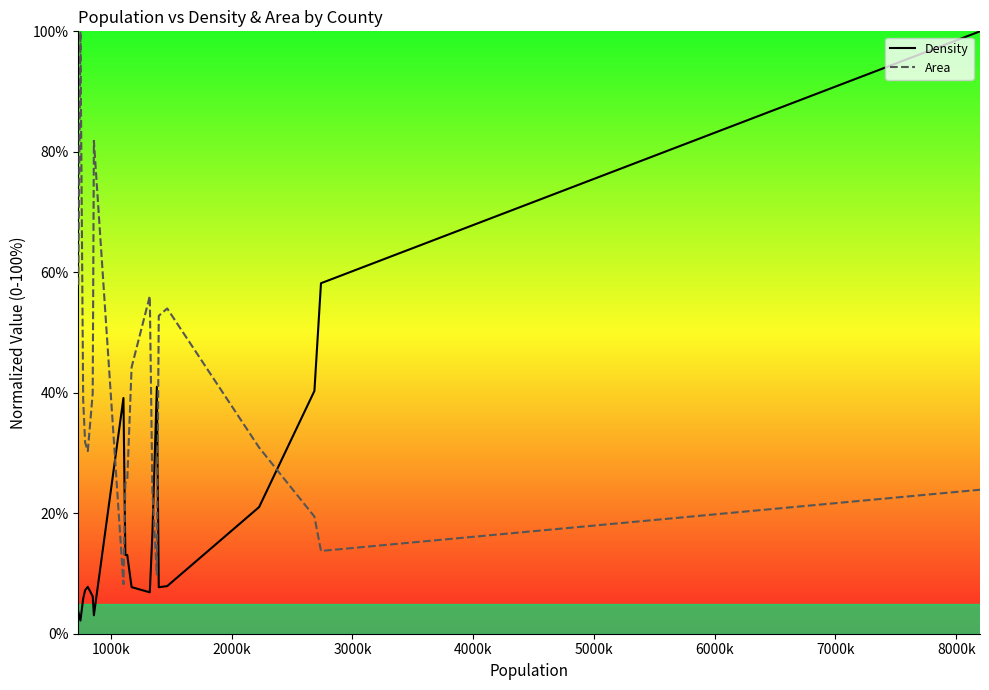

Which series has the widest spread of values?

Density